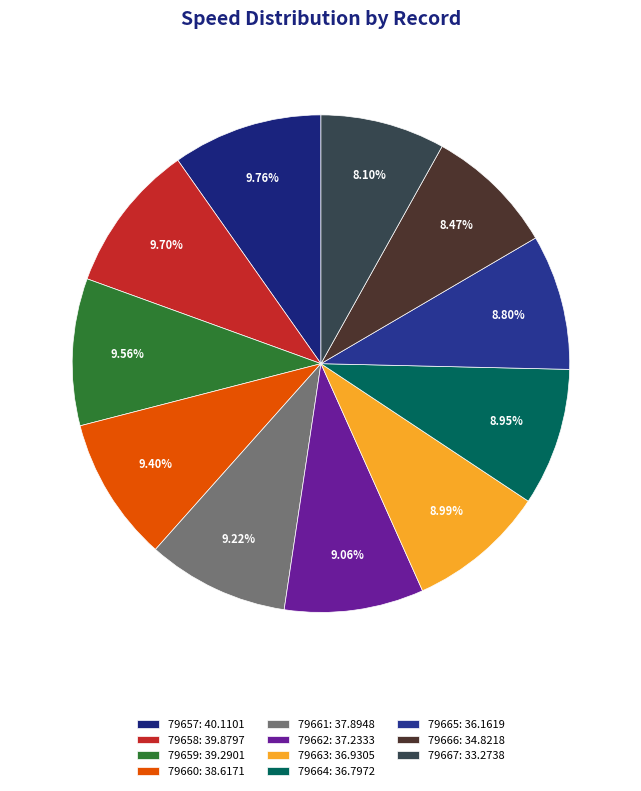

How many segments does this pie chart have?

11